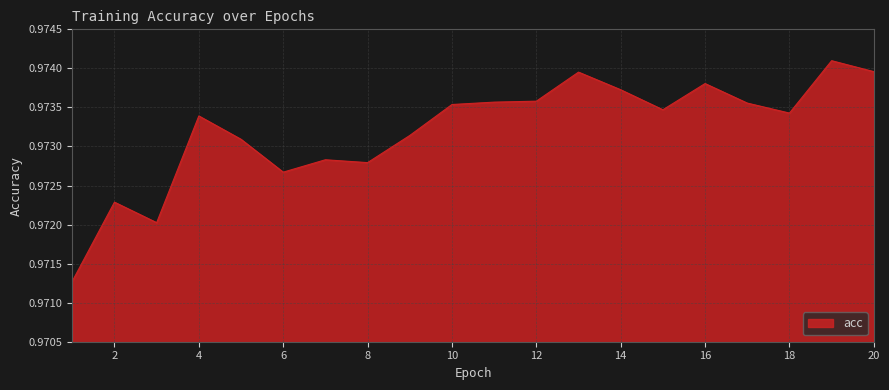

Reading left to right, transcribe all the data shown in this chart.

1.0	1.0	1.0	1.0	1.0	1.0	1.0	1.0	1.0	1.0	1.0	1.0	1.0	1.0	1.0	1.0	1.0	1.0	1.0	1.0